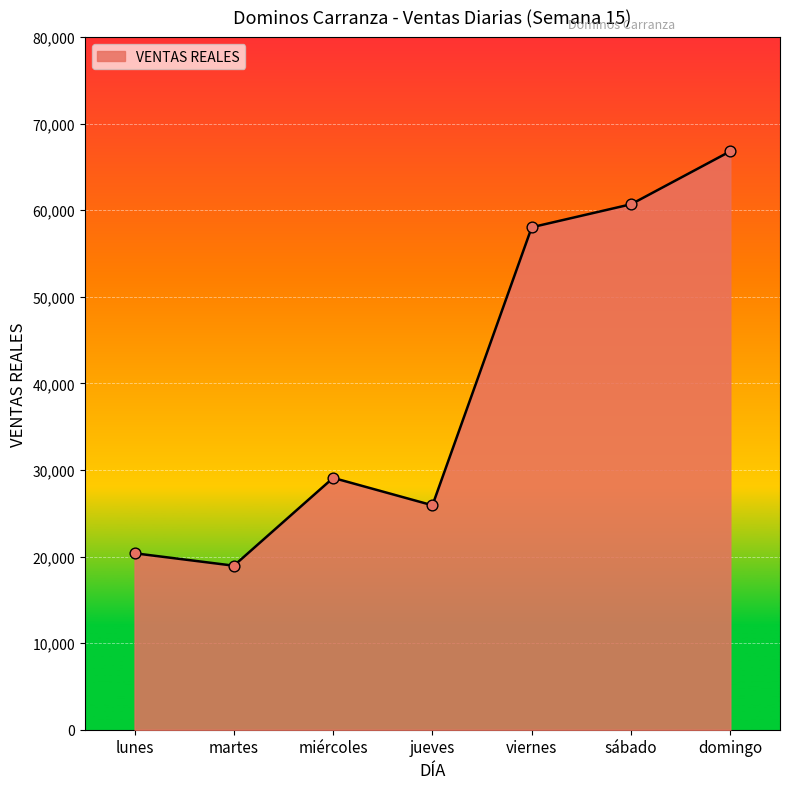

What is the change in value from viernes to domingo?

+8778.0